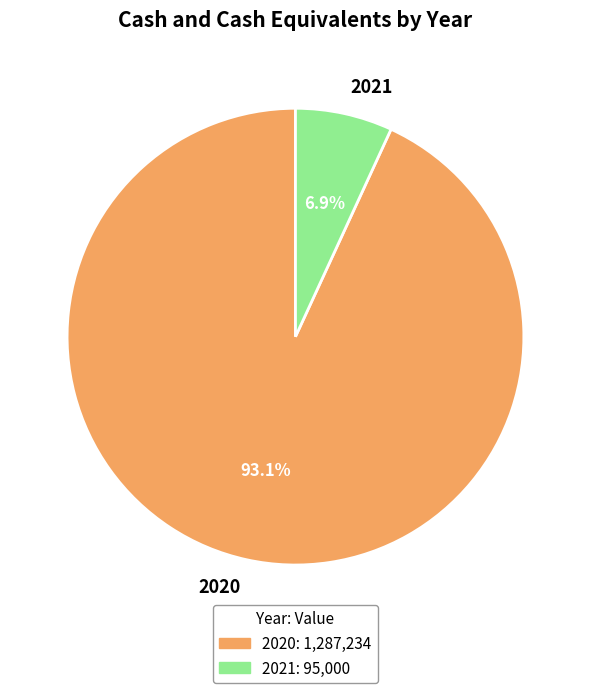

What percentage do 2020 and 2021 together represent?

100.0%